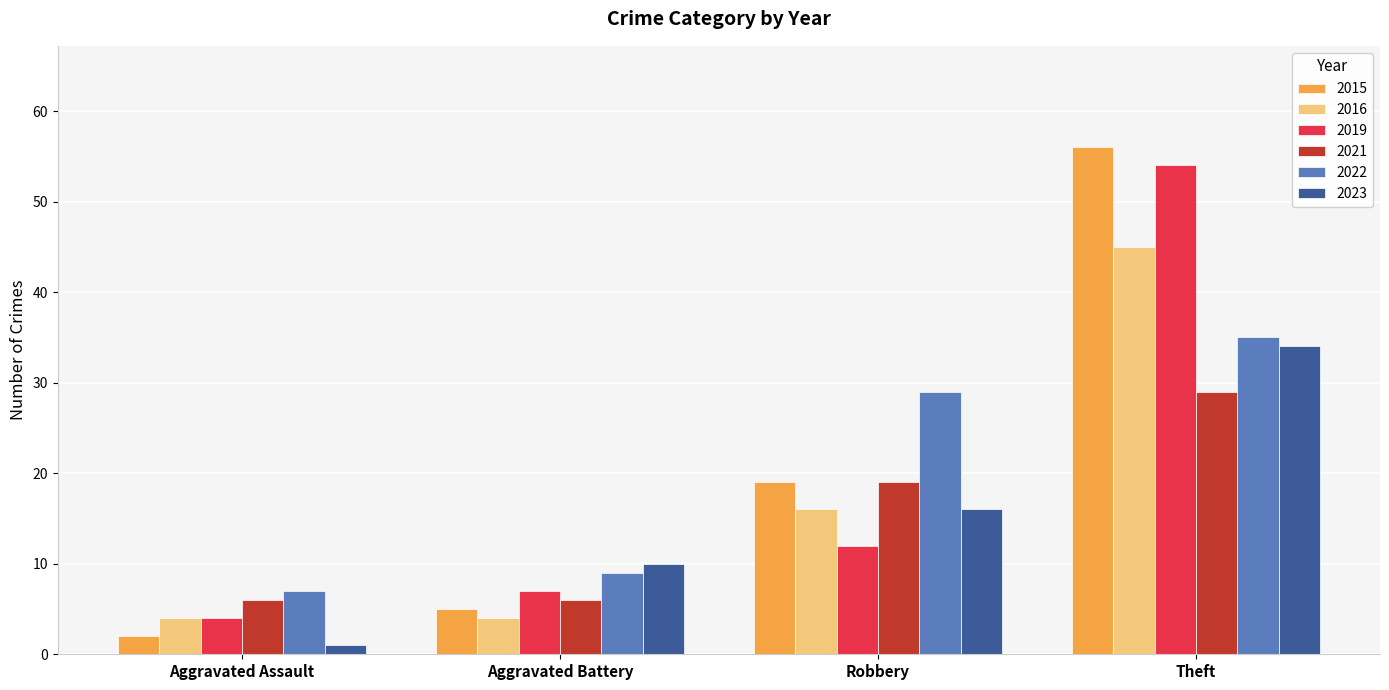

At which category is the sum across all series the highest?

Theft